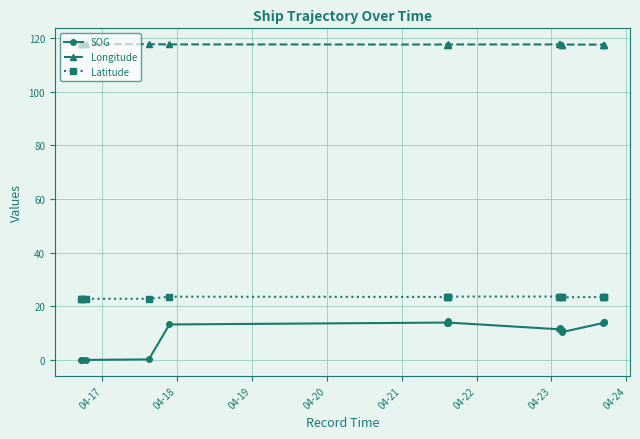

Which series has the largest total across all categories?

Longitude